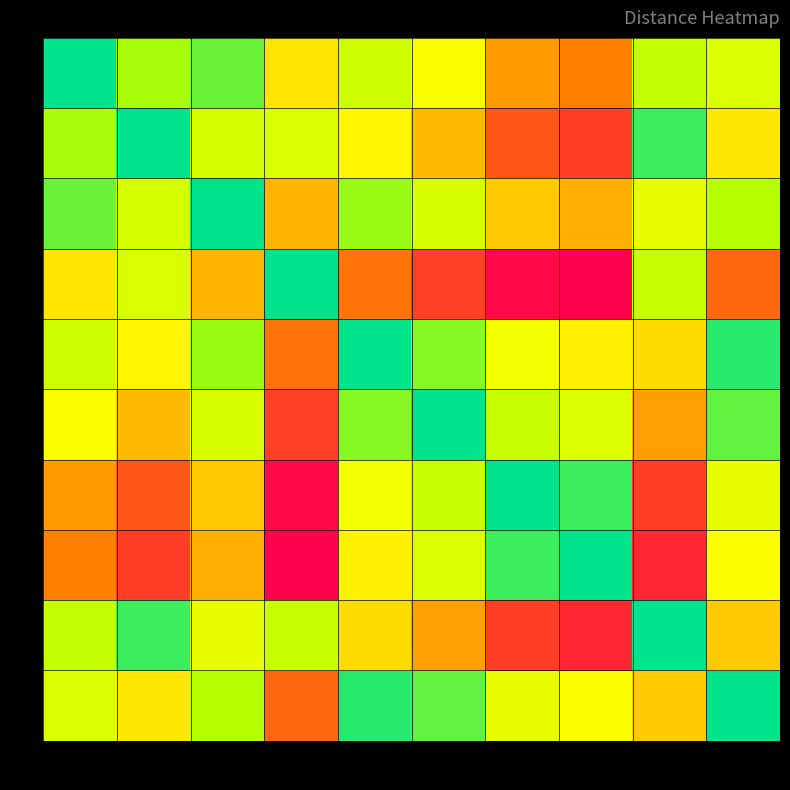

Reading left to right, list all the values displayed in this chart.

0: 0=0.0	1=0.9	2=0.6	3=2.7	4=1.5	5=2.3	6=3.6	7=4.0	8=1.3	9=1.7
1: 0=0.9	1=0.0	2=1.6	3=1.7	4=2.4	5=3.2	6=4.6	7=4.9	8=0.3	9=2.6
2: 0=0.6	1=1.6	2=0.0	3=3.3	4=0.9	5=1.6	6=3.0	7=3.4	8=1.9	9=1.1
3: 0=2.7	1=1.7	2=3.3	3=0.0	4=4.2	5=4.9	6=6.3	7=6.6	8=1.4	9=4.3
4: 0=1.5	1=2.4	2=0.9	3=4.2	4=0.0	5=0.8	6=2.1	7=2.5	8=2.8	9=0.2
5: 0=2.3	1=3.2	2=1.6	3=4.9	4=0.8	5=0.0	6=1.4	7=1.7	8=3.6	9=0.6
6: 0=3.6	1=4.6	2=3.0	3=6.3	4=2.1	5=1.4	6=0.0	7=0.3	8=4.9	9=1.9
7: 0=4.0	1=4.9	2=3.4	3=6.6	4=2.5	5=1.7	6=0.3	7=0.0	8=5.3	9=2.3
8: 0=1.3	1=0.3	2=1.9	3=1.4	4=2.8	5=3.6	6=4.9	7=5.3	8=0.0	9=3.0
9: 0=1.7	1=2.6	2=1.1	3=4.3	4=0.2	5=0.6	6=1.9	7=2.3	8=3.0	9=0.0